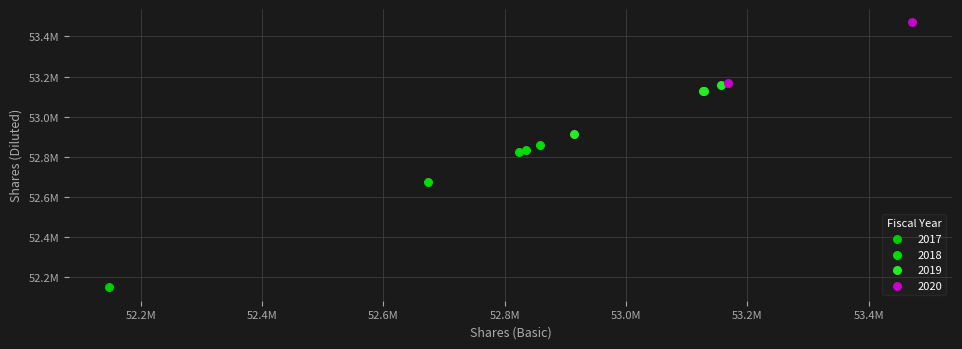

What are all the series names shown in the legend?

2017, 2018, 2019, 2020